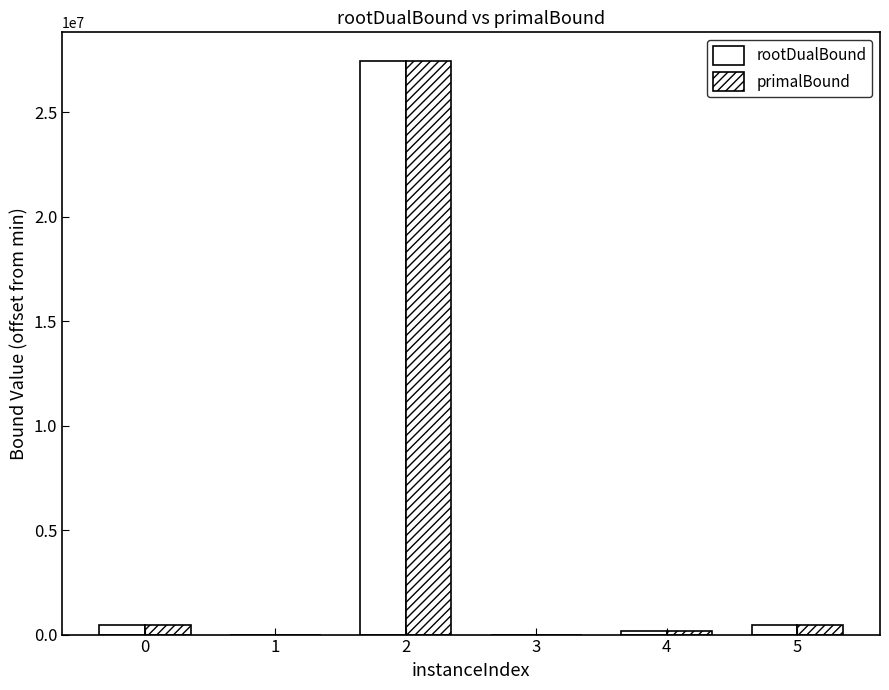

List the labels in order of rootDualBound value, largest first.

2, 0, 5, 4, 3, 1